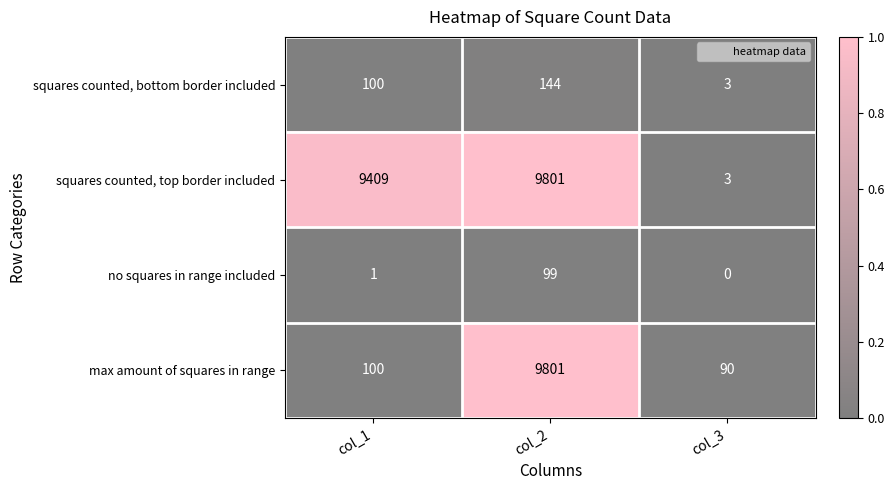

At how many categories does at least one series exceed 0?

3